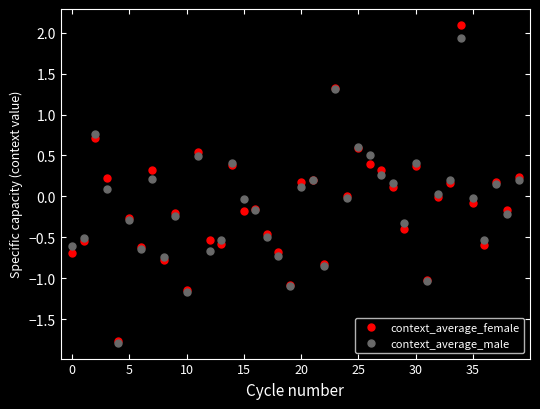

True or false: context_average_male has more than 1 points higher than both neighbors.

True